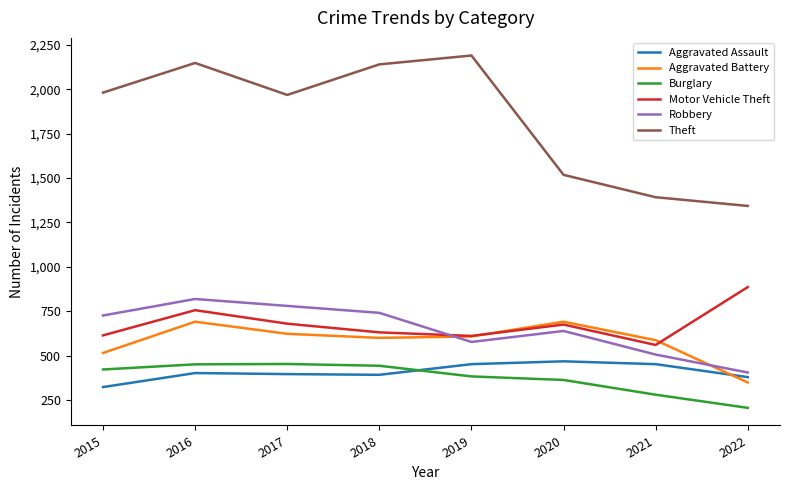

What value does the Theft series have at 2016?

2148